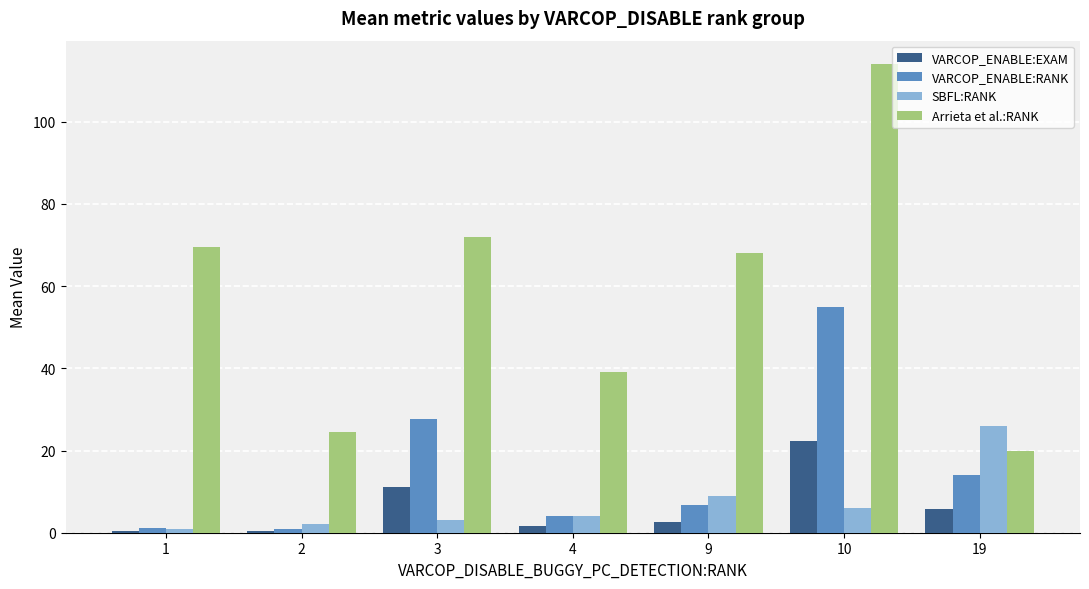

How many values in the VARCOP_ENABLE:RANK series are below 6?

3